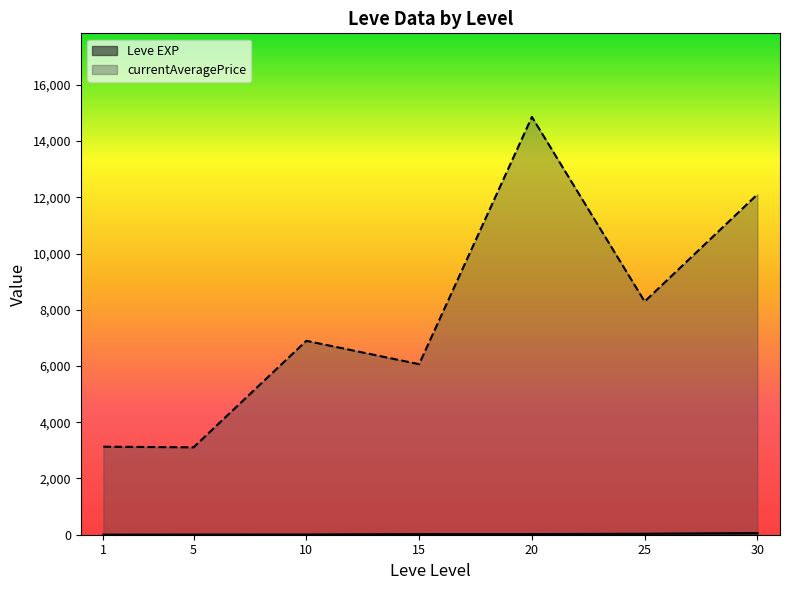

True or false: currentAveragePrice and Leve EXP intersect in this chart.

False